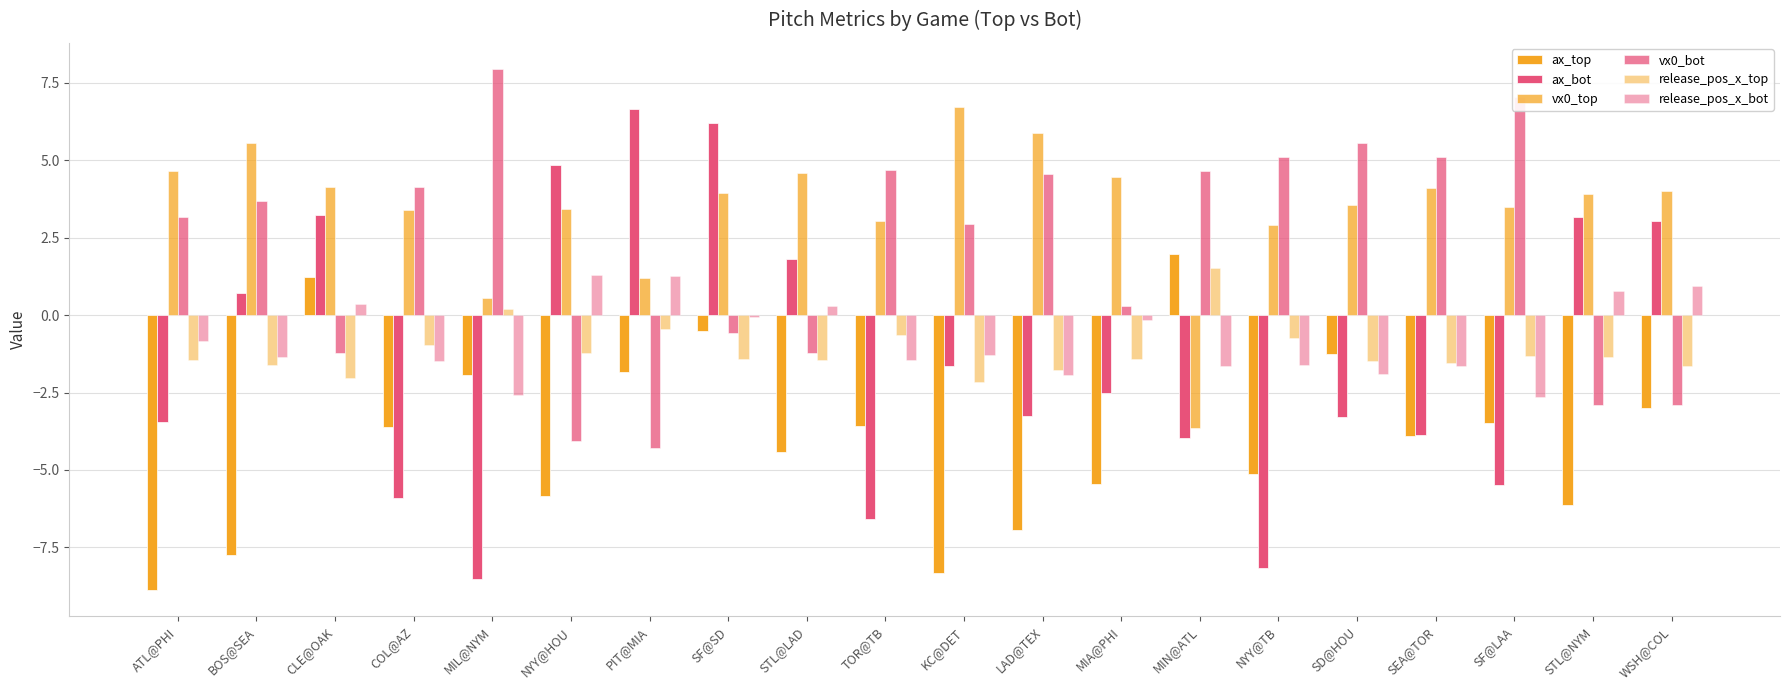

Reading left to right, what are all the values shown in this chart?

ax_top: -8.9	-7.8	1.2	-3.6	-1.9	-5.8	-1.8	-0.5	-4.4	-3.6	-8.3	-6.9	-5.4	2.0	-5.1	-1.3	-3.9	-3.5	-6.1	-3.0
ax_bot: -3.5	0.7	3.2	-5.9	-8.5	4.8	6.6	6.2	1.8	-6.6	-1.6	-3.3	-2.5	-4.0	-8.2	-3.3	-3.9	-5.5	3.2	3.1
vx0_top: 4.7	5.6	4.1	3.4	0.6	3.4	1.2	4.0	4.6	3.0	6.7	5.9	4.4	-3.7	2.9	3.5	4.1	3.5	3.9	4.0
vx0_bot: 3.2	3.7	-1.2	4.1	8.0	-4.1	-4.3	-0.6	-1.2	4.7	2.9	4.5	0.3	4.7	5.1	5.6	5.1	7.0	-2.9	-2.9
release_pos_x_top: -1.5	-1.6	-2.0	-1.0	0.2	-1.2	-0.4	-1.4	-1.4	-0.7	-2.2	-1.8	-1.4	1.5	-0.7	-1.5	-1.5	-1.3	-1.4	-1.6
release_pos_x_bot: -0.8	-1.3	0.4	-1.5	-2.6	1.3	1.3	-0.1	0.3	-1.5	-1.3	-1.9	-0.1	-1.6	-1.6	-1.9	-1.6	-2.6	0.8	0.9